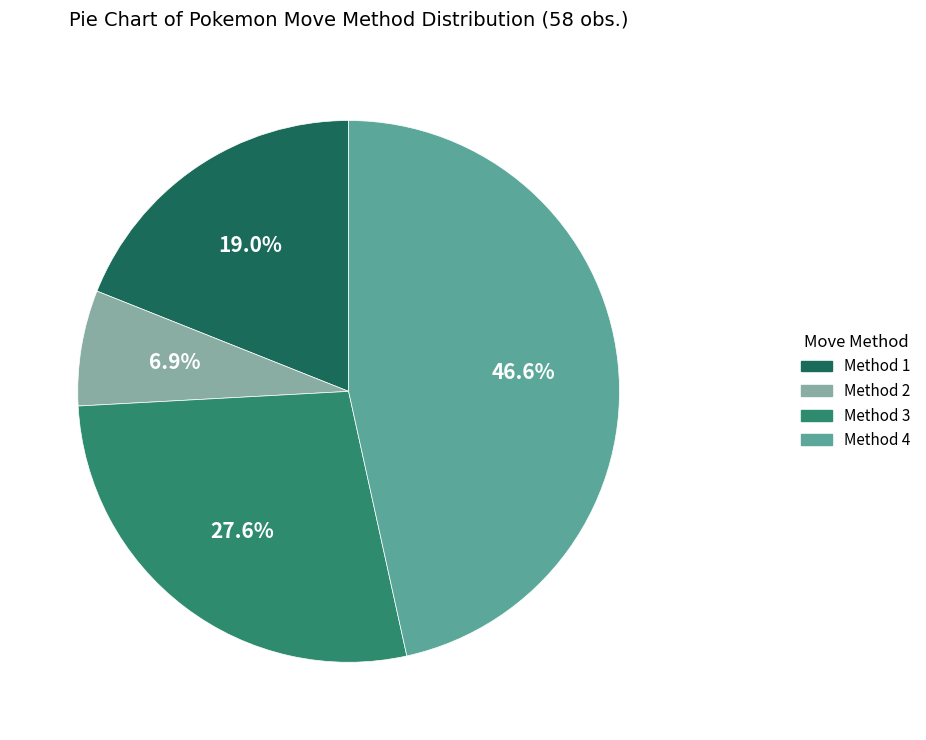

True or false: Method 1 accounts for 4% of the total.

False